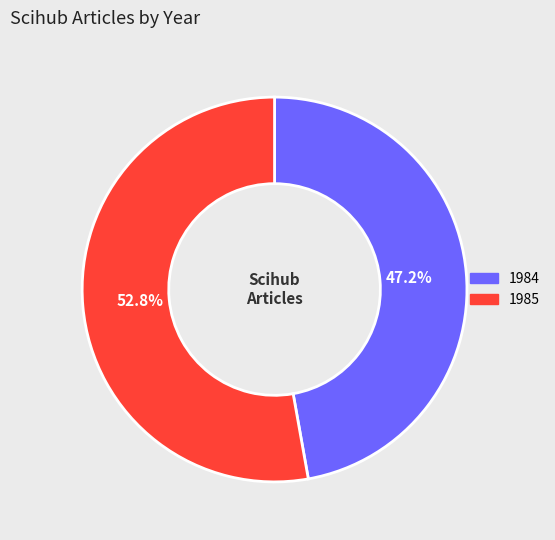

To the nearest percent, what is the average slice percentage?

50%